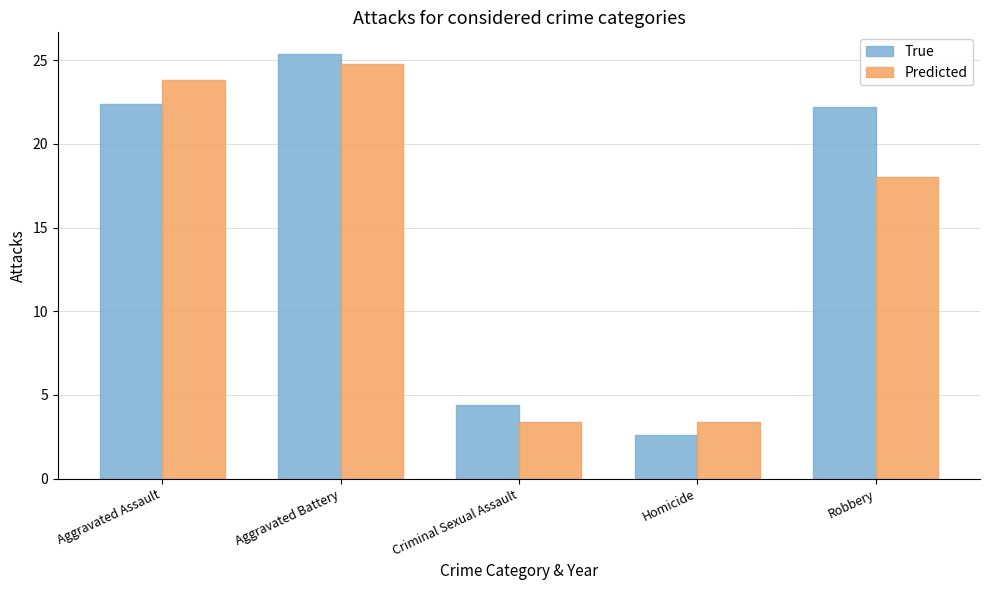

Reading right to left, what are all the values shown in this chart?

True: 22.2	2.6	4.4	25.4	22.4
Predicted: 18.0	3.4	3.4	24.8	23.8